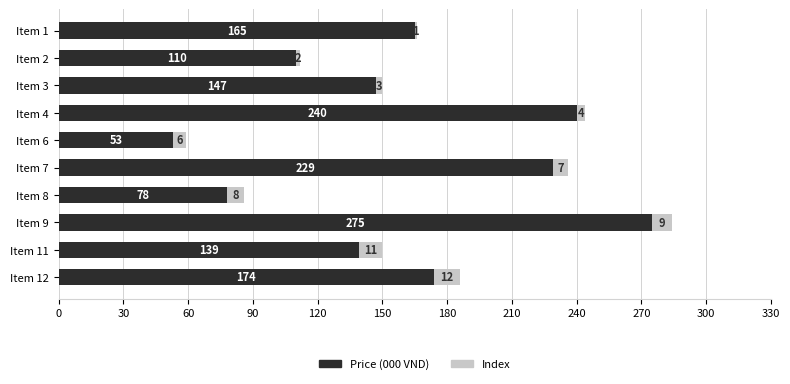

What are all the series names shown in the legend?

Price (000 VND), Index